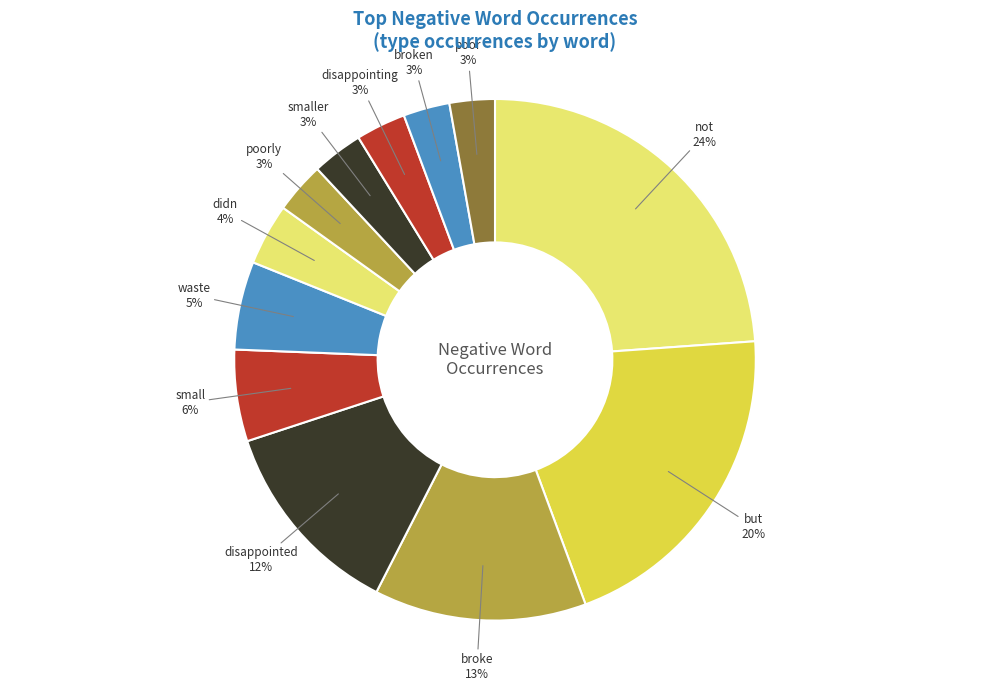

Do poorly and poor together represent more than half of the pie?

No